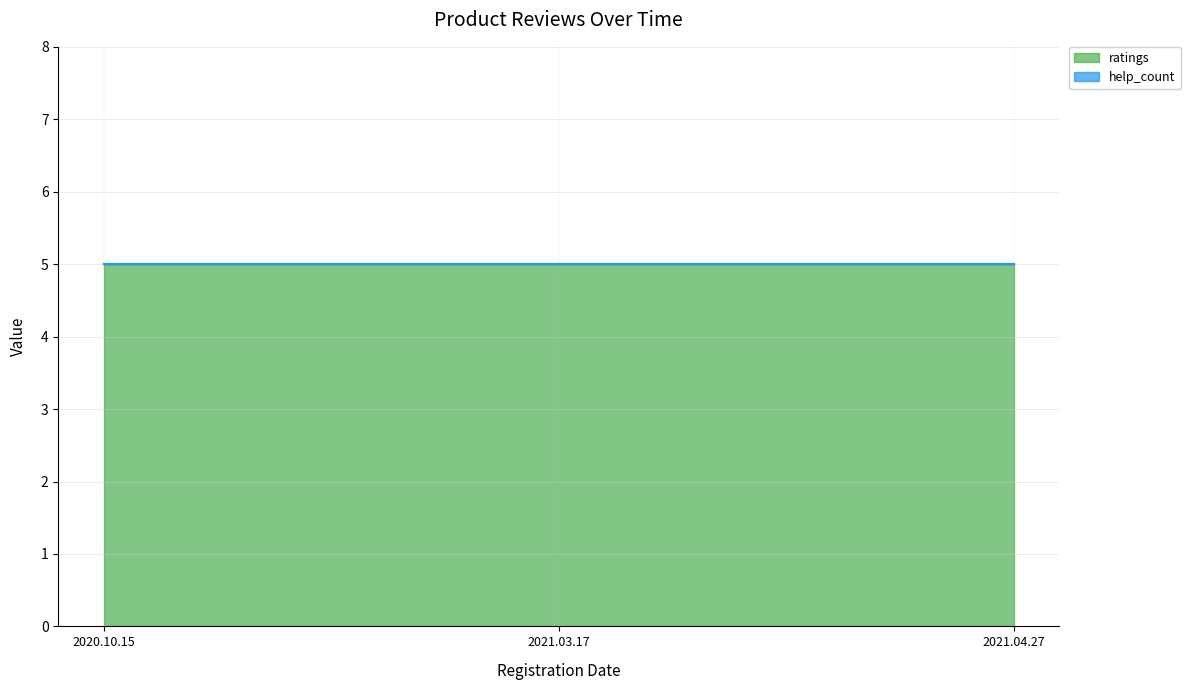

Does the chart have visible grid lines?

Yes